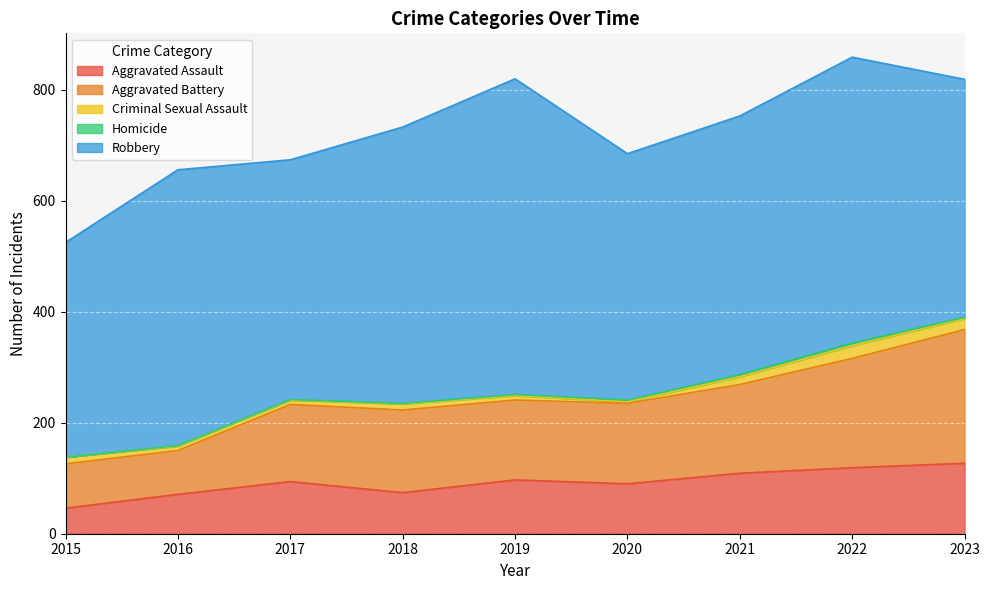

Is the value of Aggravated Battery at 2022 greater than the value of Robbery at 2020?

No